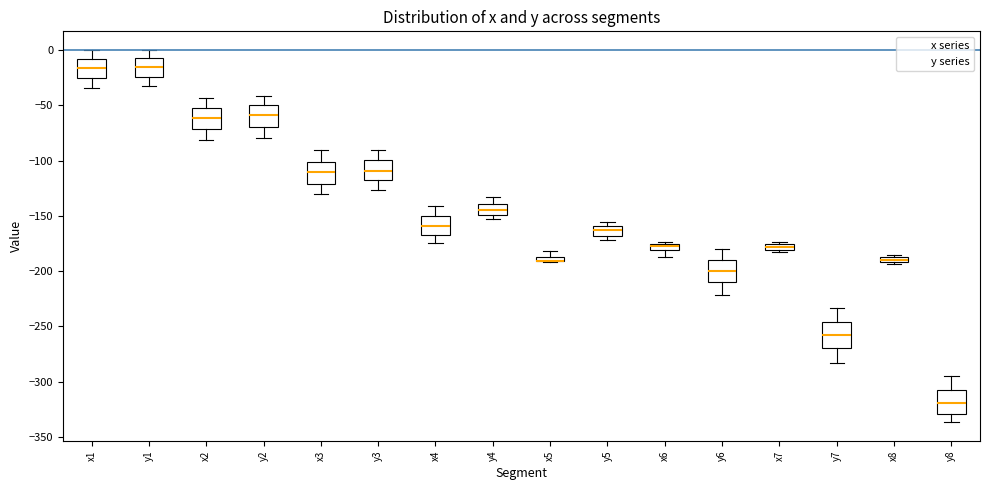

Where is the lower edge of the box for y5 on the y-axis? The values are not printed on the chart, so give them approximately, as read against the axis.

-170